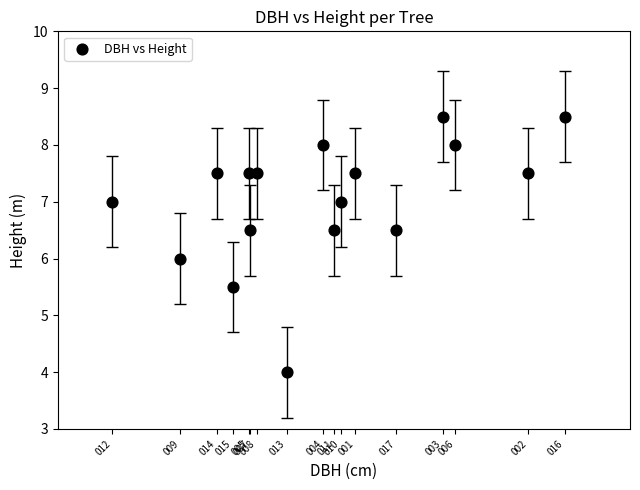

What is the range of Y values (max minus min)?

4.5